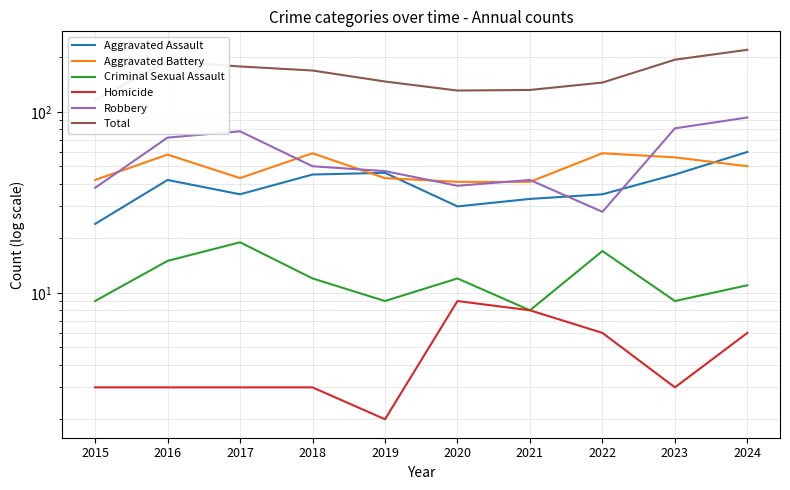

Reading right to left, transcribe all the data shown in this chart.

Aggravated Assault: 2024=60	2023=45	2022=35	2021=33	2020=30	2019=46	2018=45	2017=35	2016=42	2015=24
Aggravated Battery: 2024=50	2023=56	2022=59	2021=41	2020=41	2019=43	2018=59	2017=43	2016=58	2015=42
Criminal Sexual Assault: 2024=11	2023=9	2022=17	2021=8	2020=12	2019=9	2018=12	2017=19	2016=15	2015=9
Homicide: 2024=6	2023=3	2022=6	2021=8	2020=9	2019=2	2018=3	2017=3	2016=3	2015=3
Robbery: 2024=93	2023=81	2022=28	2021=42	2020=39	2019=47	2018=50	2017=78	2016=72	2015=38
Total: 2024=220	2023=194	2022=145	2021=132	2020=131	2019=147	2018=169	2017=178	2016=190	2015=116